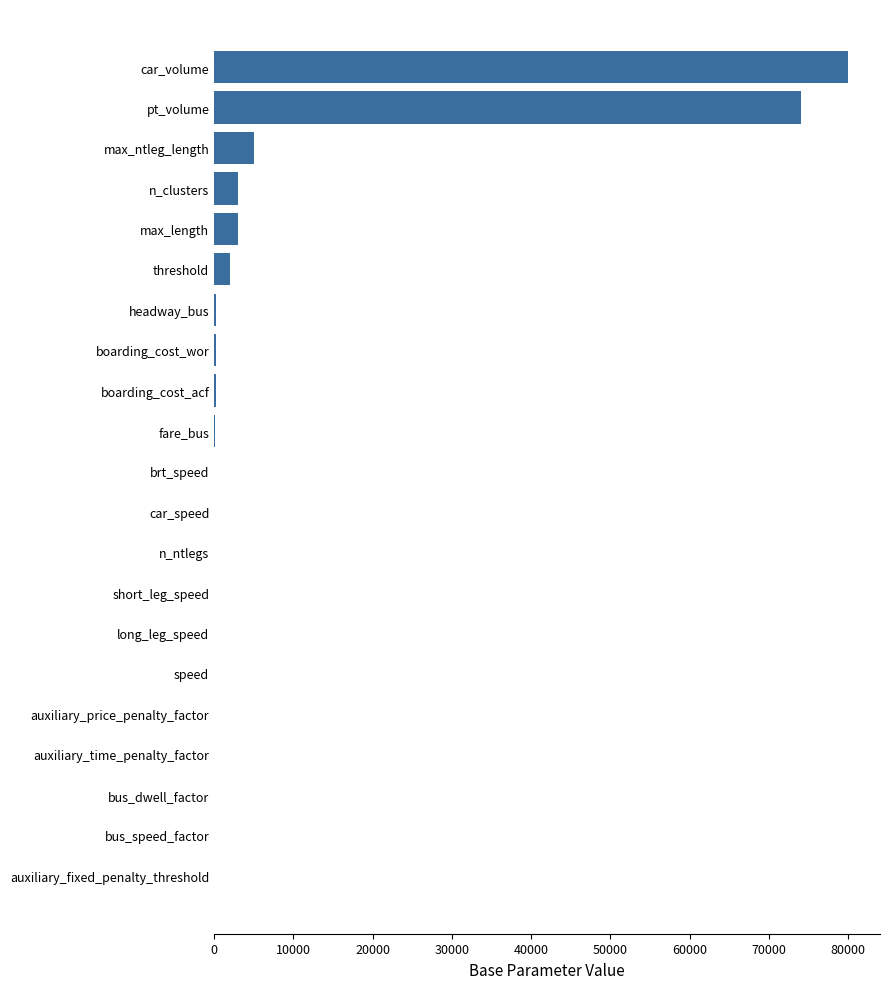

How many categories are shown in the chart?

21